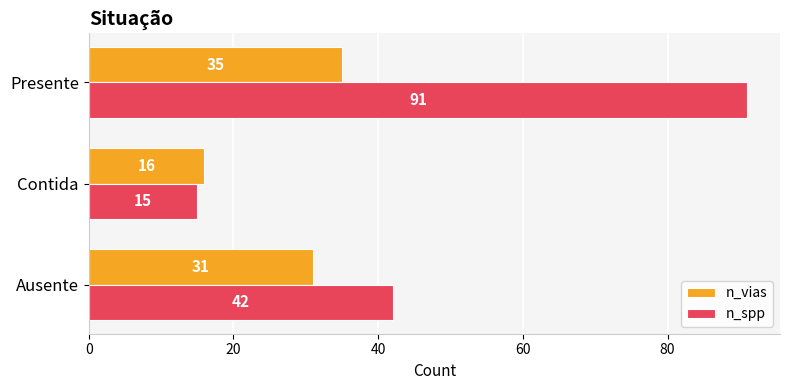

Which series changed the most between Contida and Presente?

n_spp